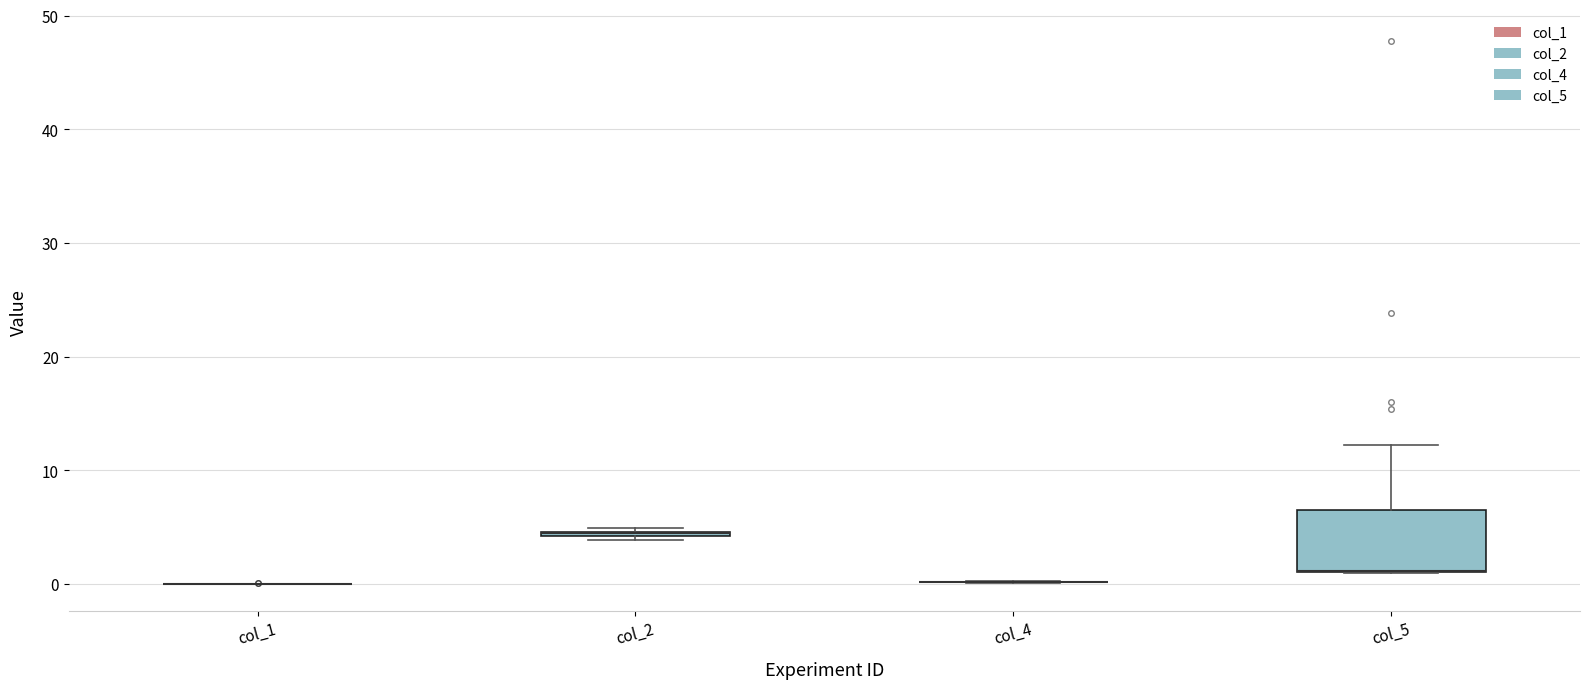

Comparing the boxes themselves (not the whiskers), which one is the tallest?

col_5